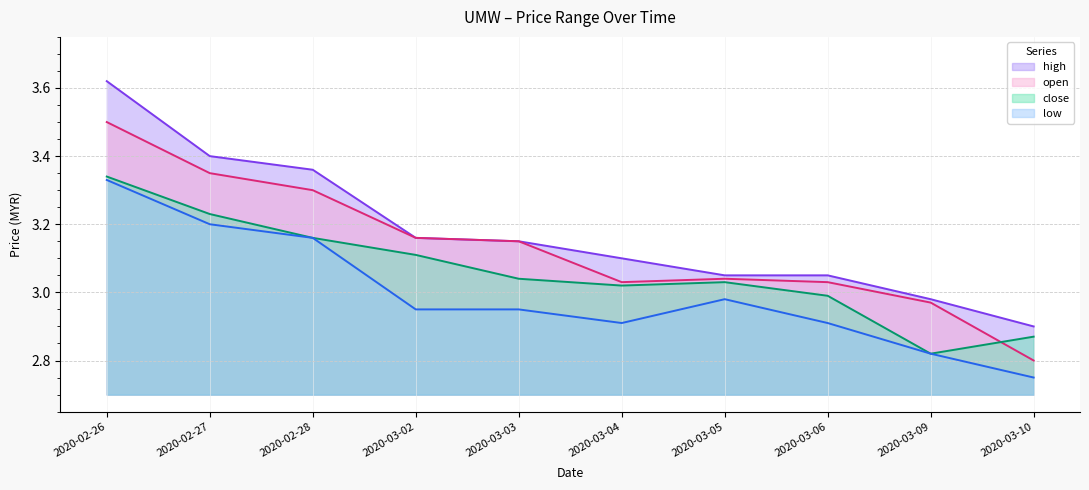

True or false: open has more than 0 points higher than both neighbors.

True